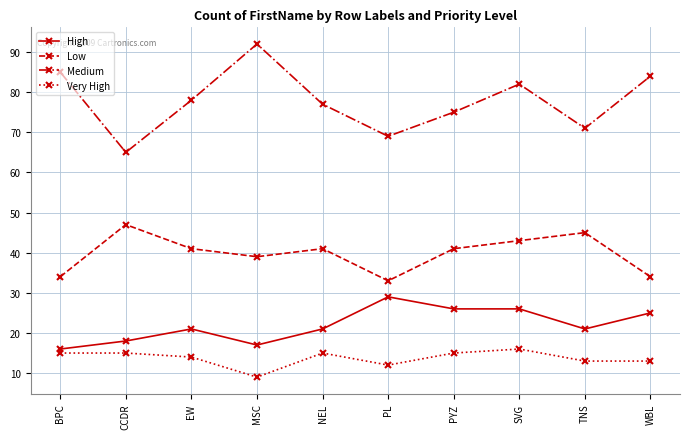

How many data points in Very High are less than 15?

5